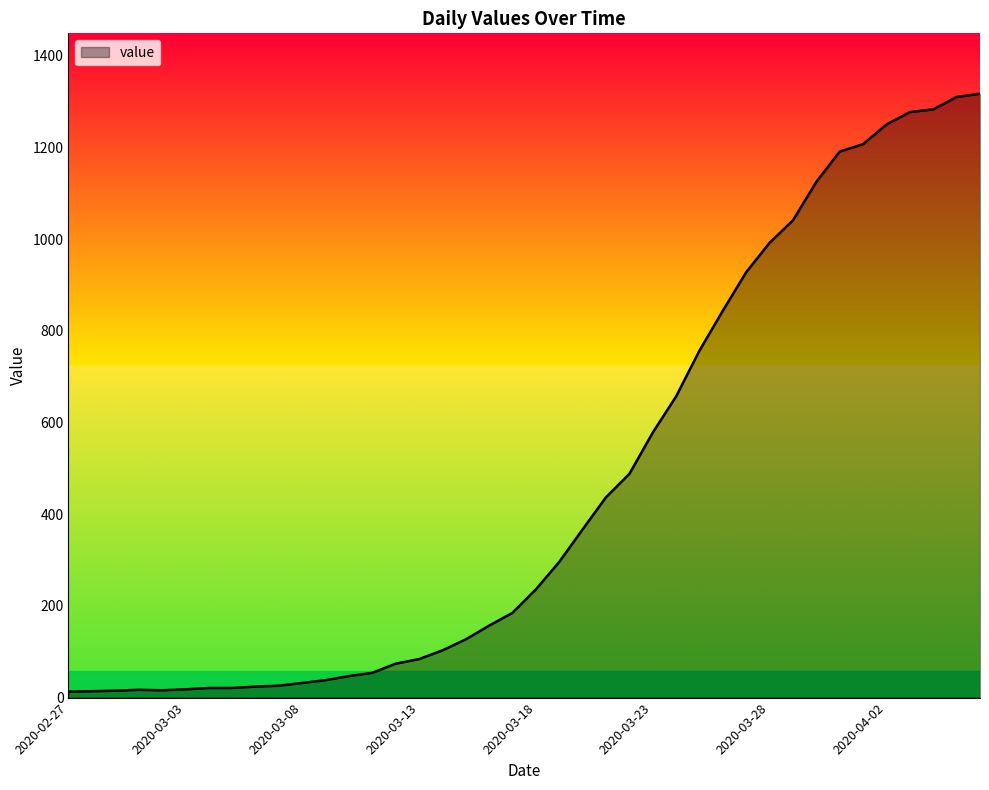

What is the maximum value shown in the chart?

1317